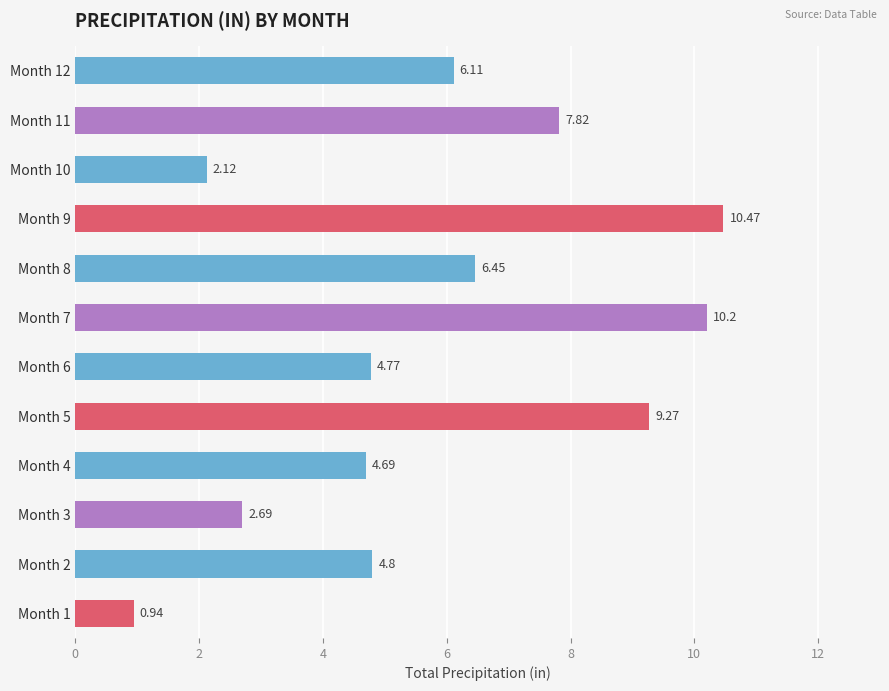

List the labels in order of value, smallest first.

Month 1, Month 10, Month 3, Month 4, Month 6, Month 2, Month 12, Month 8, Month 11, Month 5, Month 7, Month 9